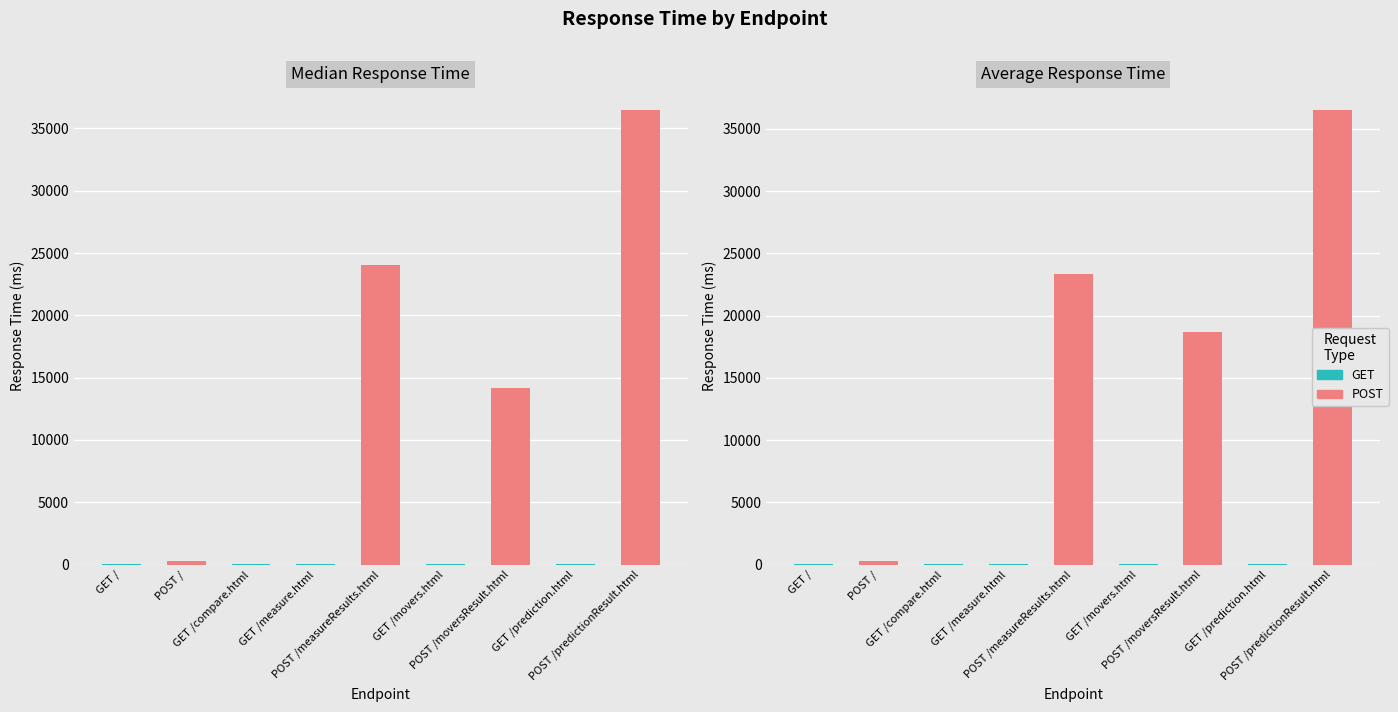

How many groups of bars are there?

9